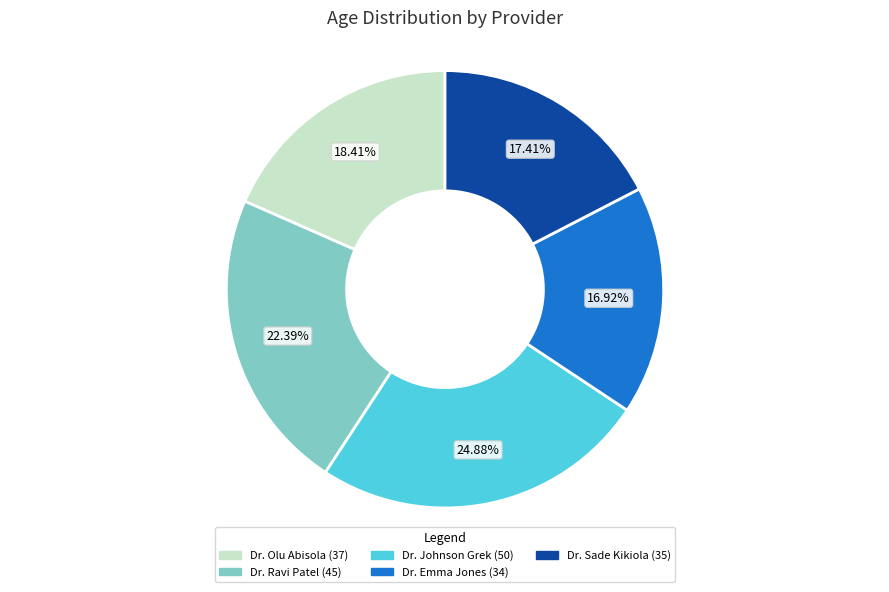

Which category has the biggest portion of the pie?

Dr. Johnson Grek